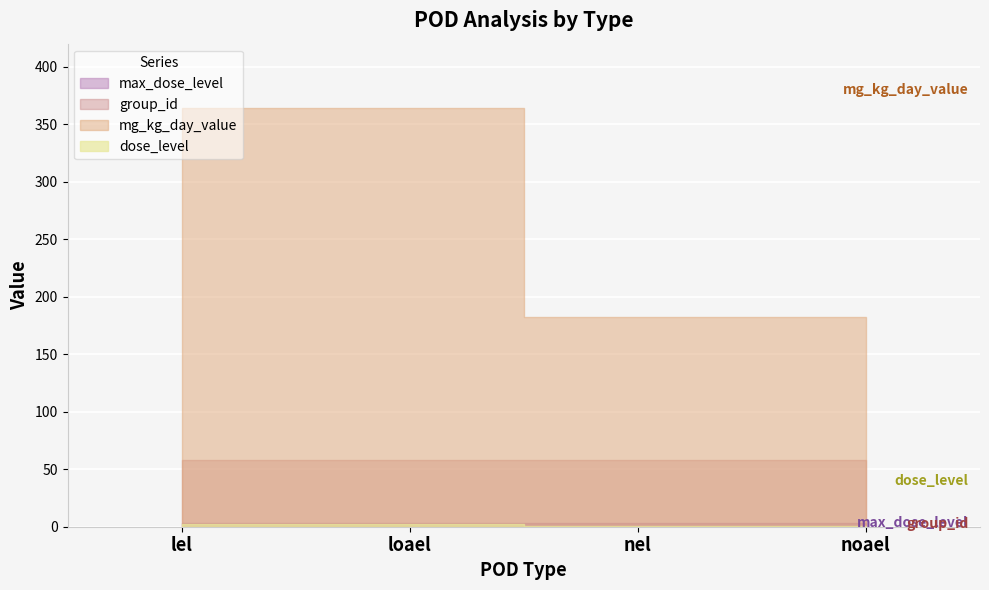

Which category has the highest value across all series?

lel